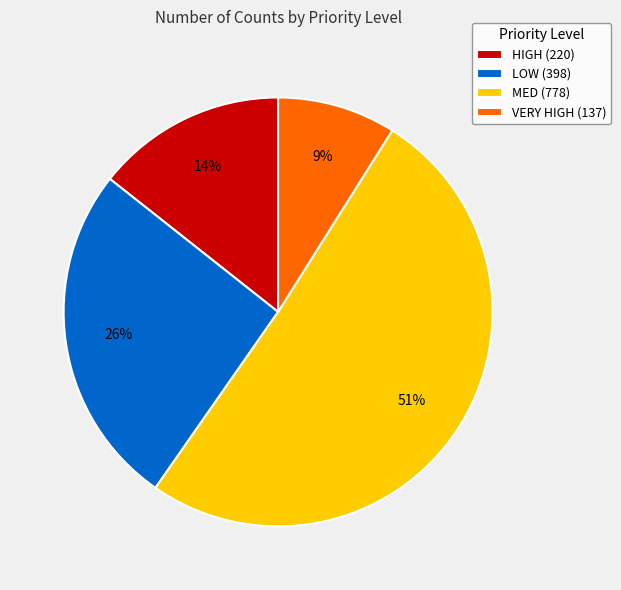

How many segments does this pie chart have?

4